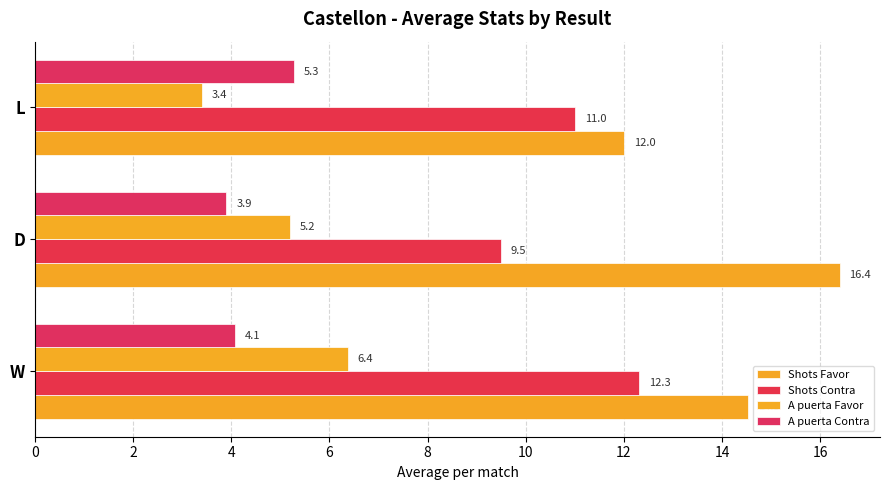

How many groups of bars are there?

3